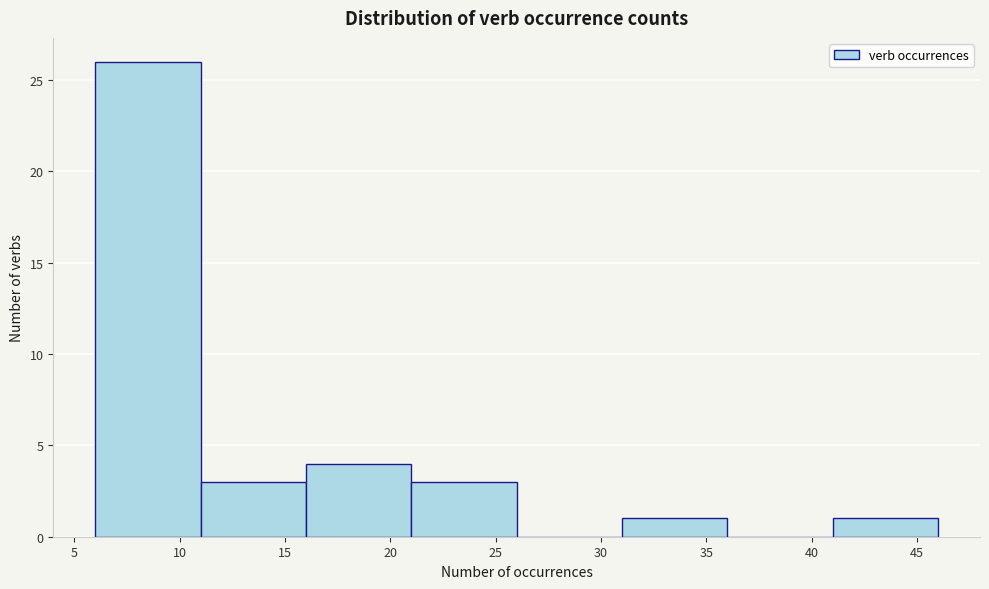

Over which range of the x-axis is the bar tallest?

6 to 11